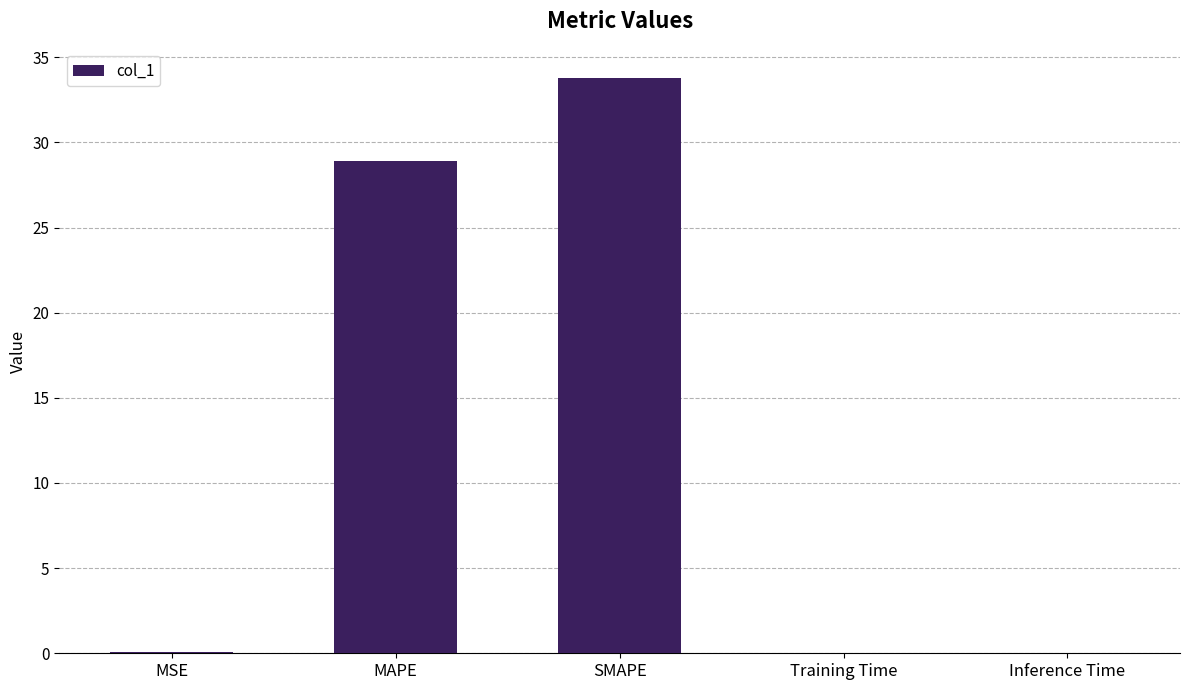

Is it true that the value at Inference Time is 0.0?

True